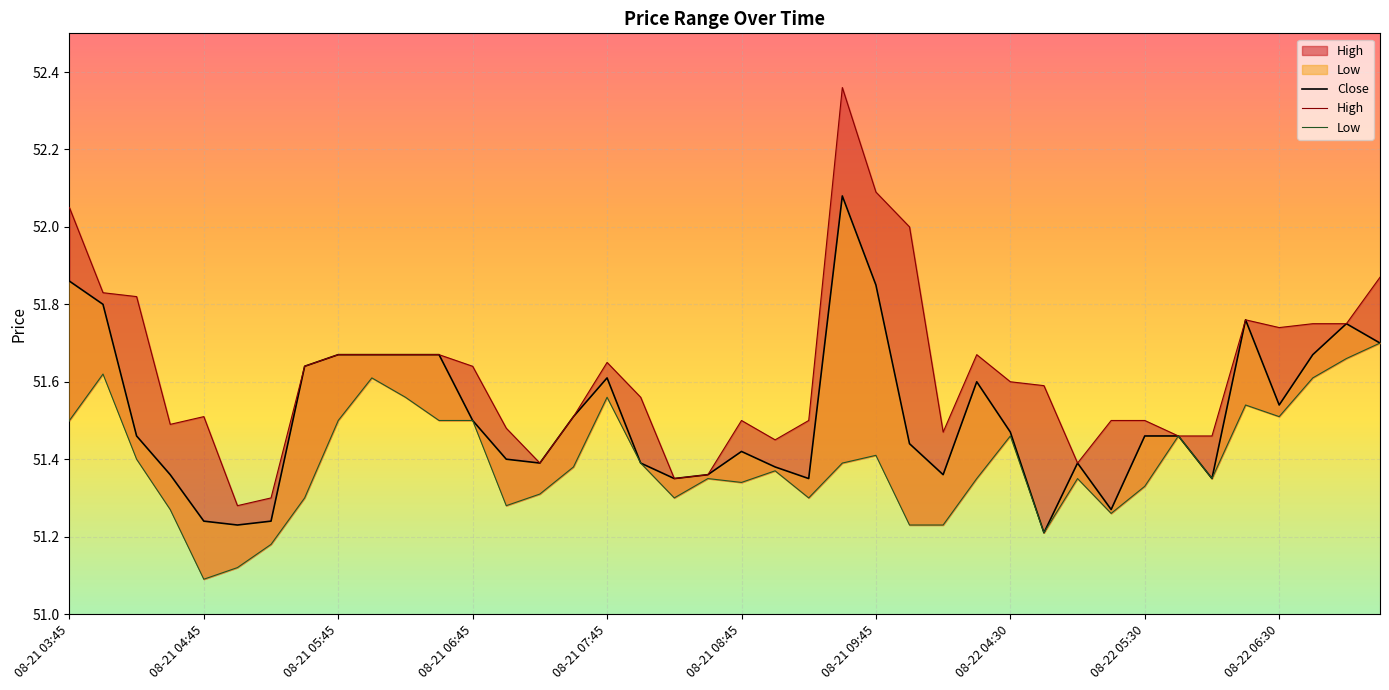

Reading left to right, what are all the values shown in this chart?

Close: 51.9	51.8	51.5	51.4	51.2	51.2	51.2	51.6	51.7	51.7	51.7	51.7	51.5	51.4	51.4	51.5	51.6	51.4	51.3	51.4	51.4	51.4	51.3	52.1	51.8	51.4	51.4	51.6	51.5	51.2	51.4	51.3	51.5	51.5	51.3	51.8	51.5	51.7	51.8	51.7
High: 52.0	51.8	51.8	51.5	51.5	51.3	51.3	51.6	51.7	51.7	51.7	51.7	51.6	51.5	51.4	51.5	51.7	51.6	51.3	51.4	51.5	51.5	51.5	52.4	52.1	52.0	51.5	51.7	51.6	51.6	51.4	51.5	51.5	51.5	51.5	51.8	51.7	51.8	51.8	51.9
Low: 51.5	51.6	51.4	51.3	51.1	51.1	51.2	51.3	51.5	51.6	51.6	51.5	51.5	51.3	51.3	51.4	51.6	51.4	51.3	51.3	51.3	51.4	51.3	51.4	51.4	51.2	51.2	51.3	51.5	51.2	51.3	51.3	51.3	51.5	51.3	51.5	51.5	51.6	51.7	51.7